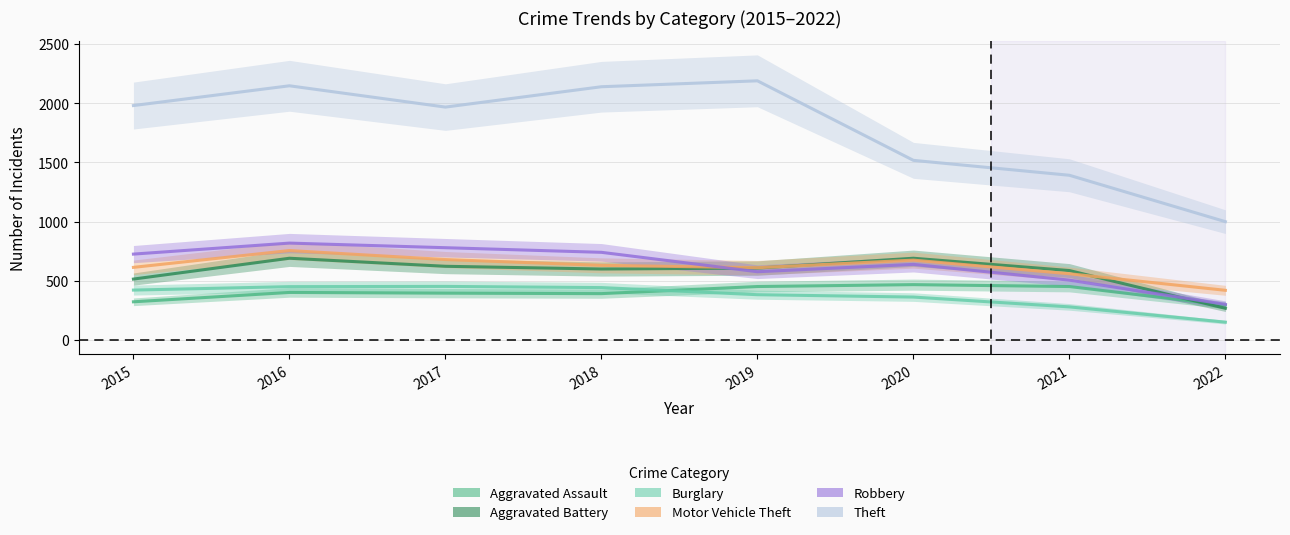

At which category is the sum across all series the highest?

2016